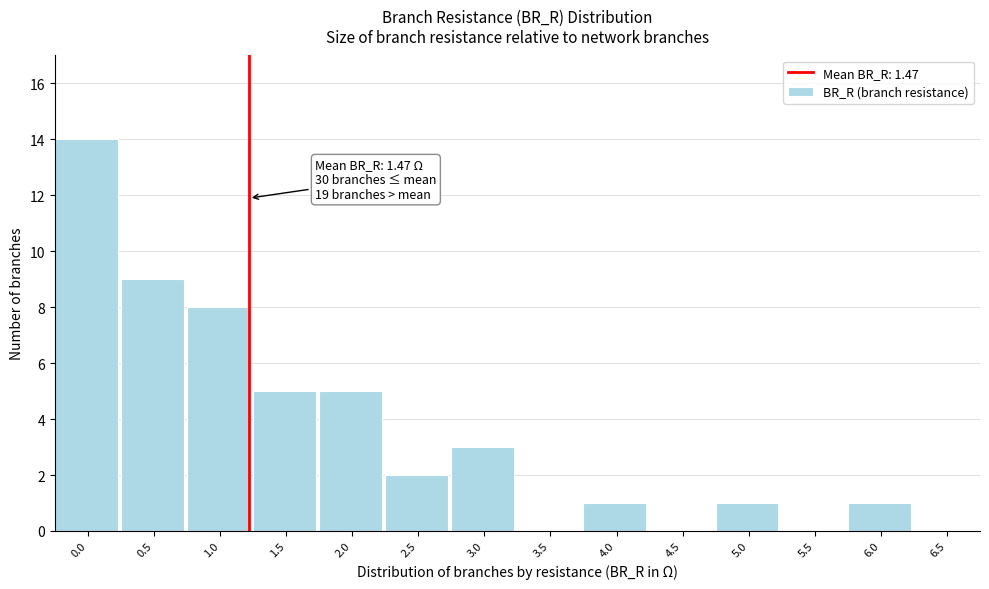

Reading left to right, what are all the values shown in this chart?

0.0=14	0.5=9	1.0=8	1.5=5	2.0=5	2.5=2	3.0=3	3.5=0	4.0=1	4.5=0	5.0=1	5.5=0	6.0=1	6.5=0